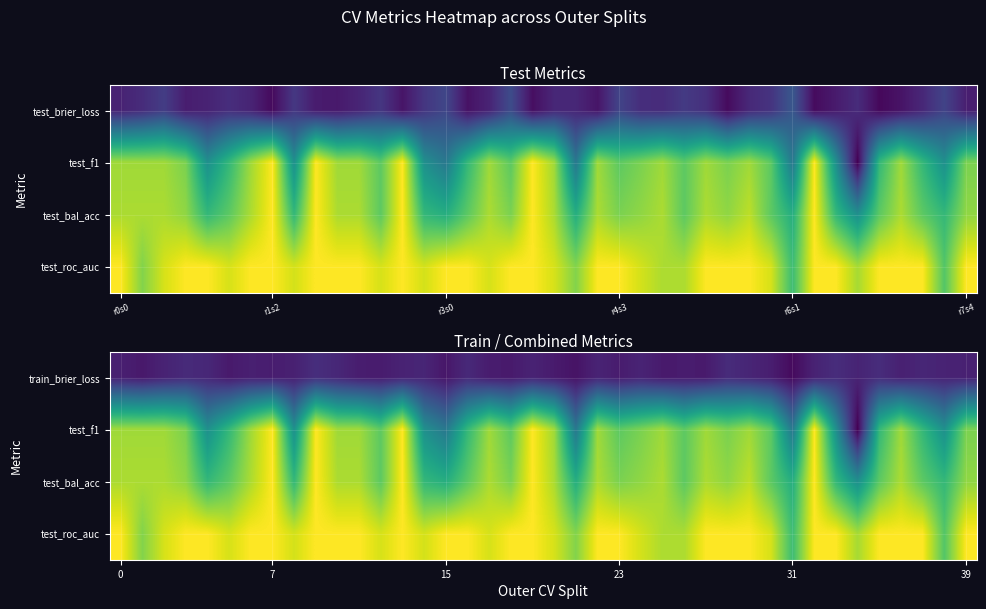

At how many categories does at least one series exceed 0?

40